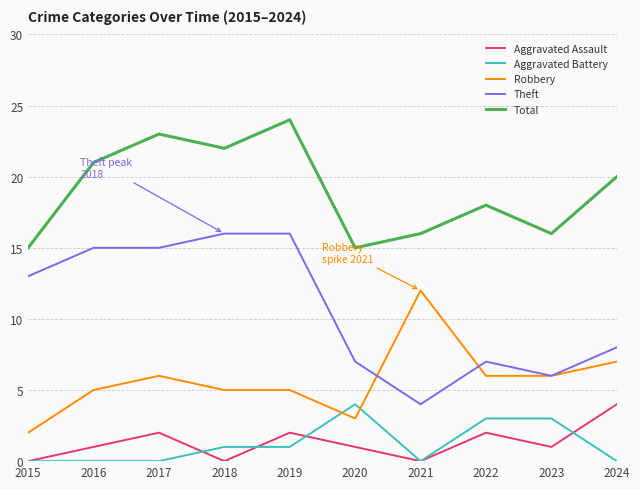

At which label is Robbery closest to 7?

2024